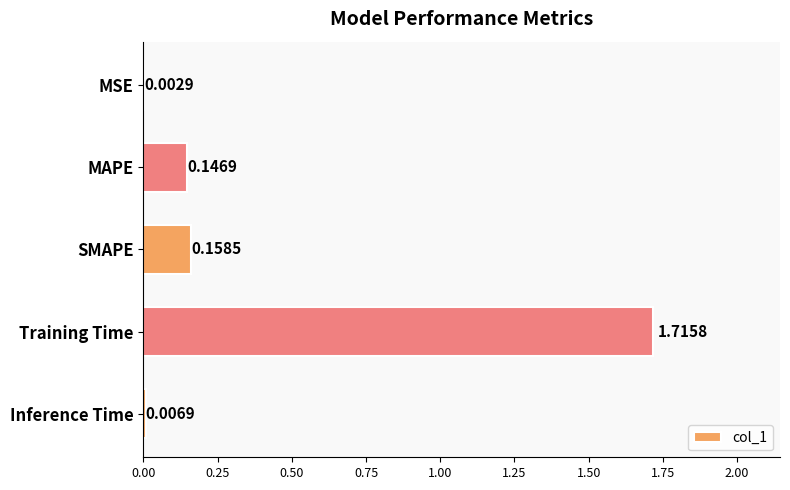

What is the change in value from MSE to MAPE?

+0.1